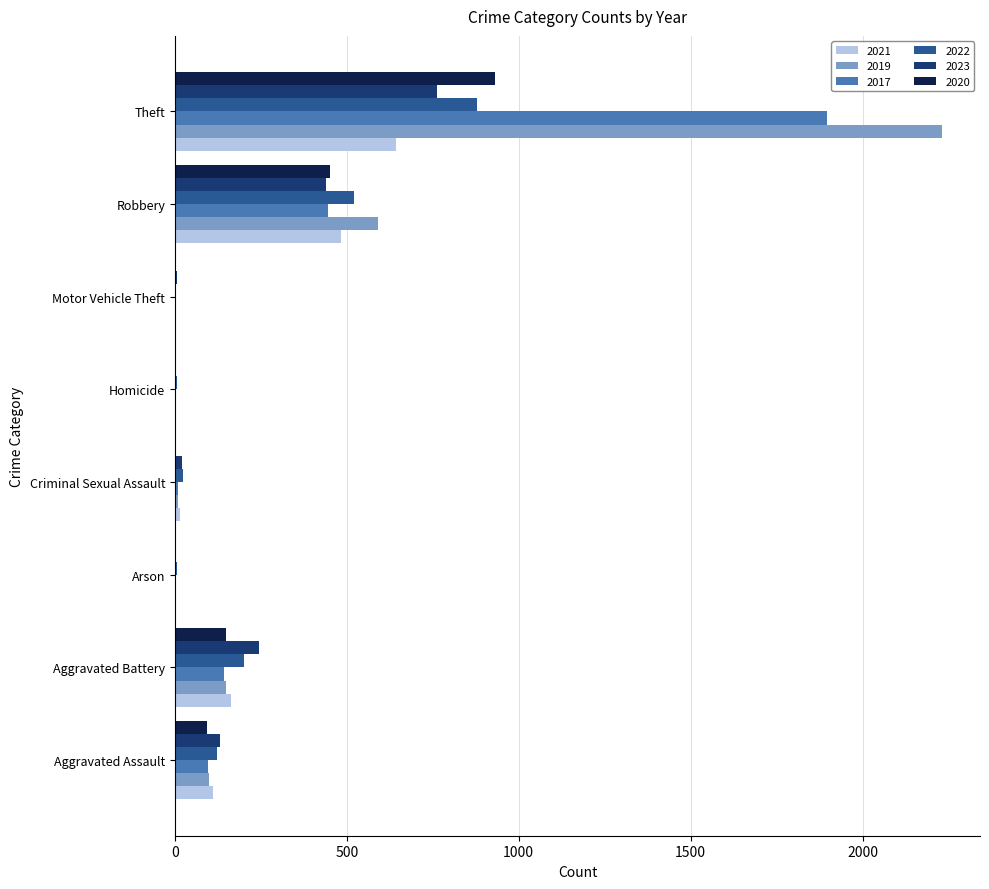

Is the value of 2023 at Aggravated Battery greater than the value of 2019 at Homicide?

Yes